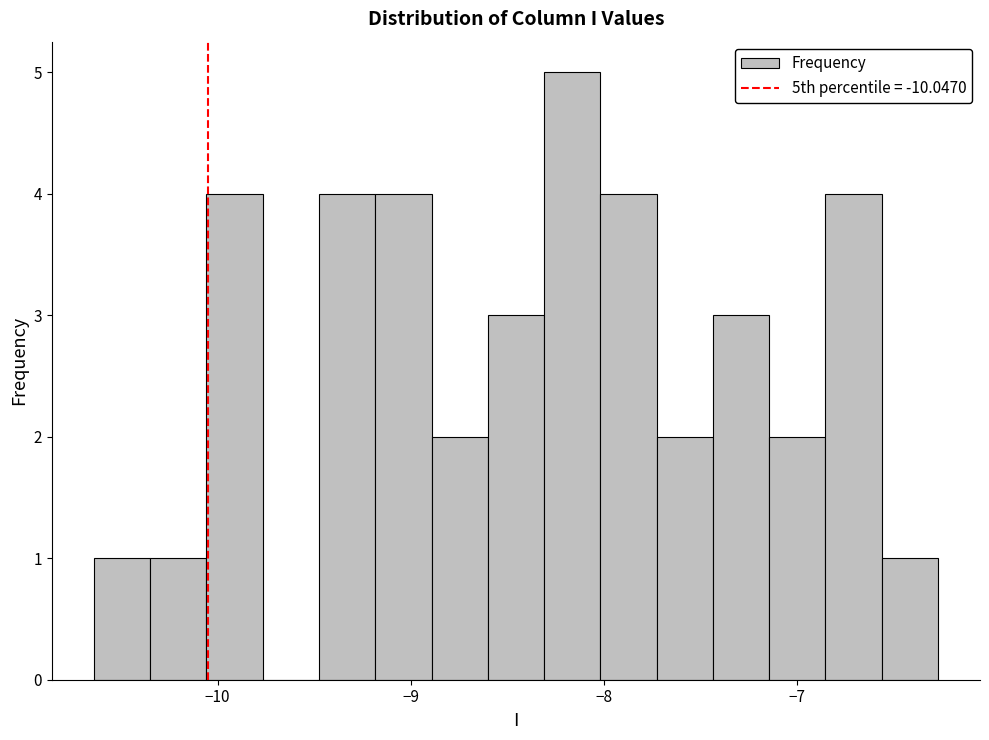

Around what value on the x-axis is the tallest bar? Give the approximate position of its centre, as read against the axis.

-8.2